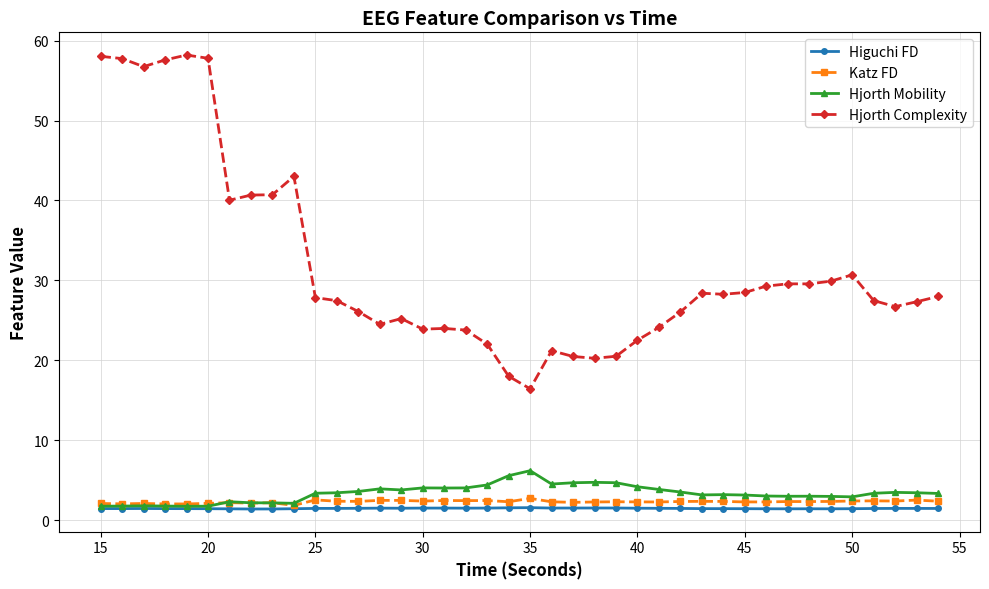

What is the greatest value displayed?

58.2